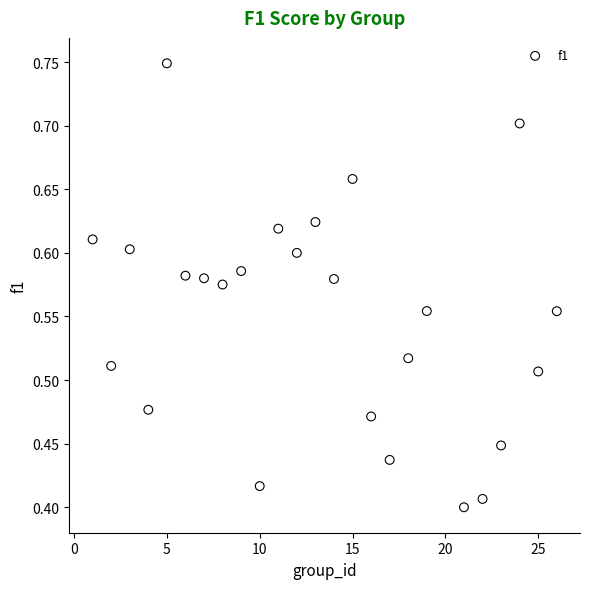

What is the range of Y values (max minus min)?

0.3